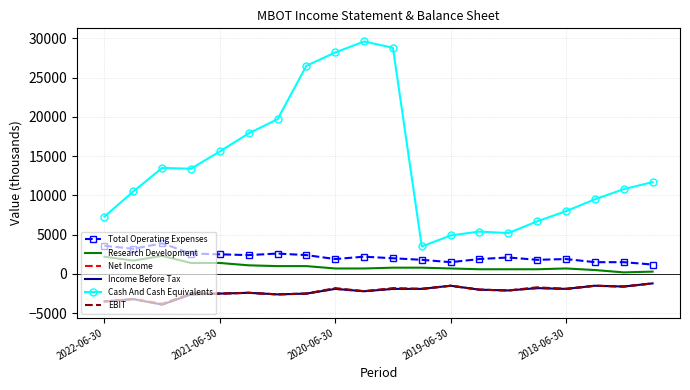

True or false: Total Operating Expenses and Net Income cross at least once.

False